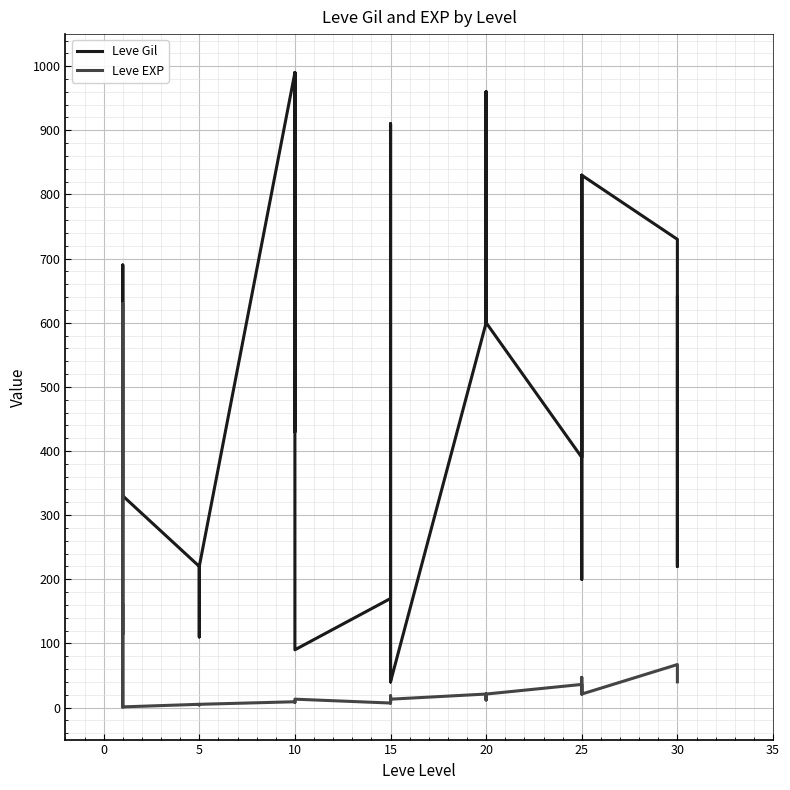

Count the number of data series in this chart.

2